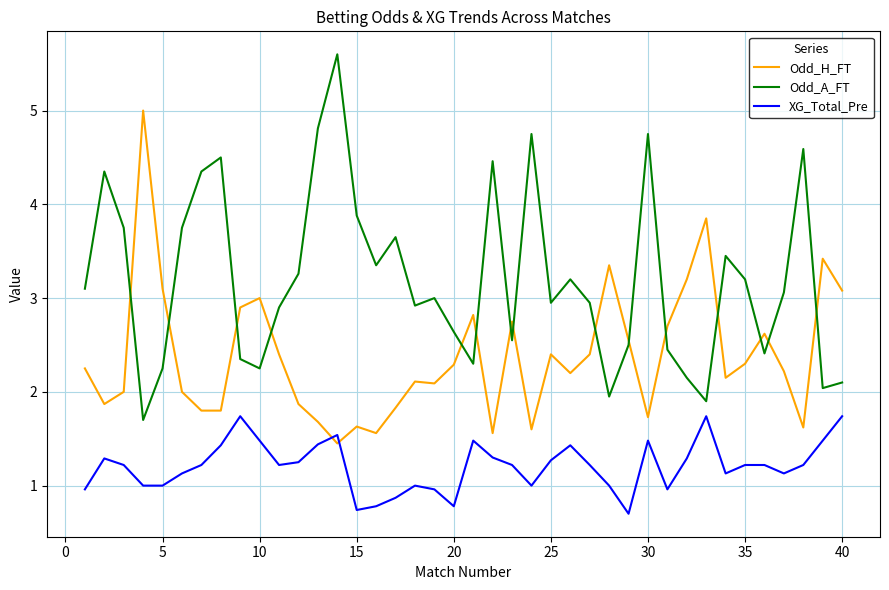

What is the lowest value of the Odd_A_FT series?

1.7